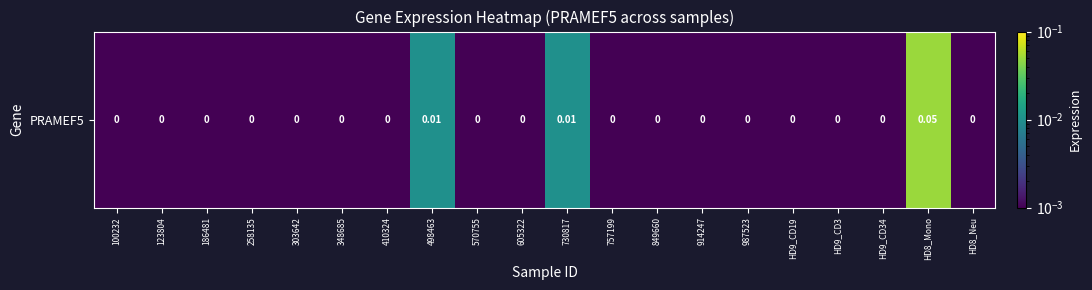

Which label corresponds to the smallest value in the chart?

100232